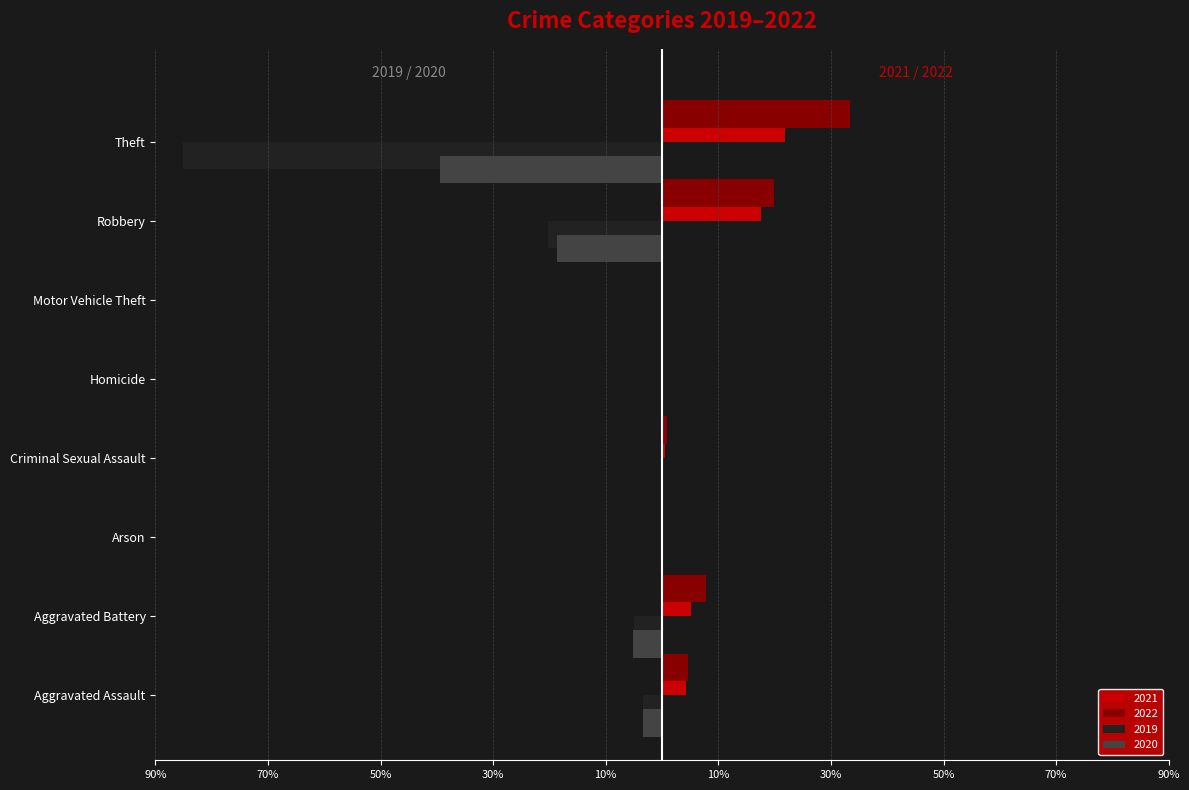

At which label does 2022 reach its minimum?

Motor Vehicle Theft